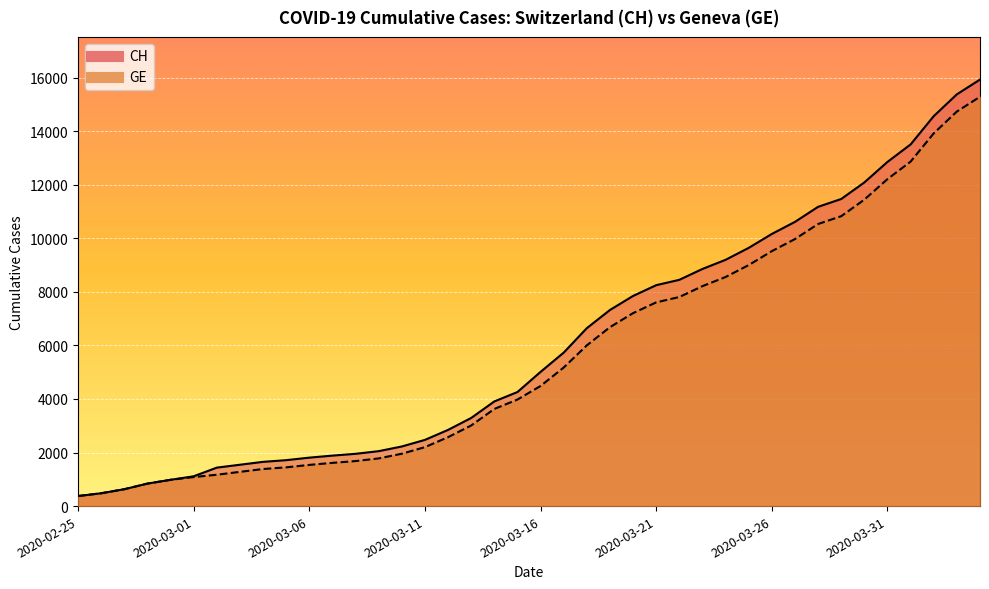

Is the value of CH at 2020-02-26 greater than the value of GE at 2020-02-26?

No